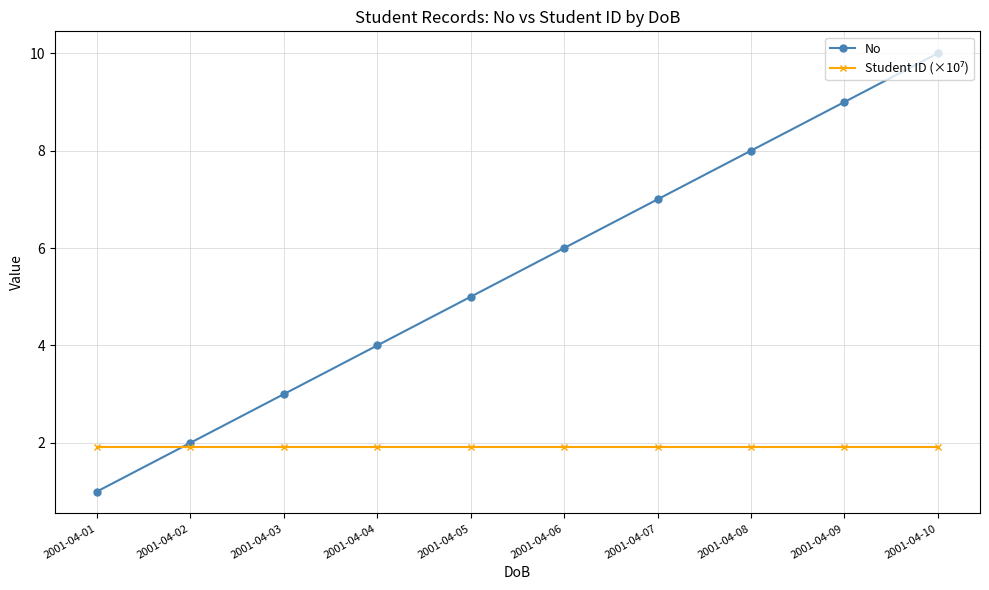

How many categories are shown in the chart?

10